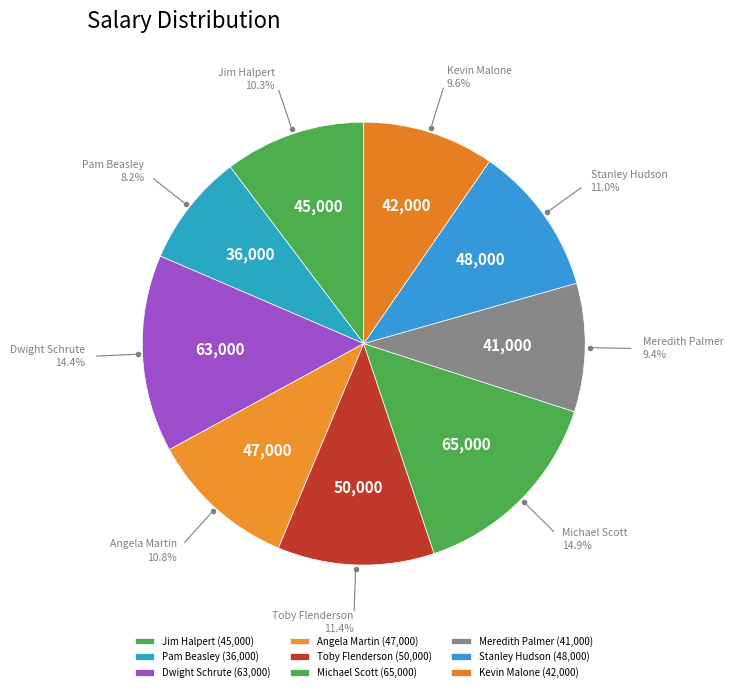

Which has a higher value, Michael Scott or Toby Flenderson?

Michael Scott